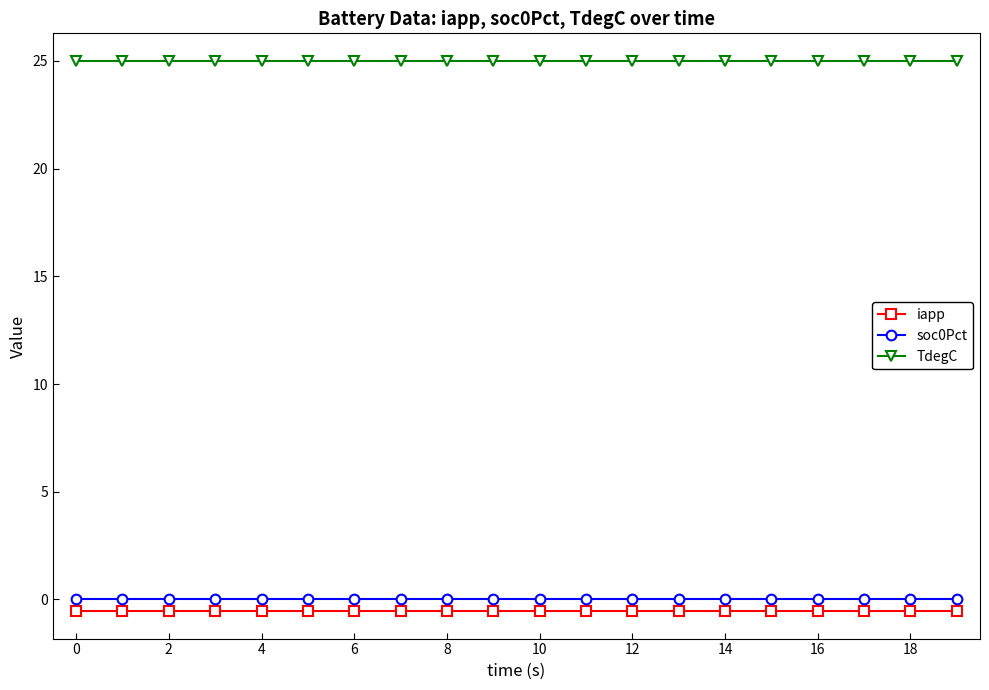

What is the lowest value of the TdegC series?

25.0